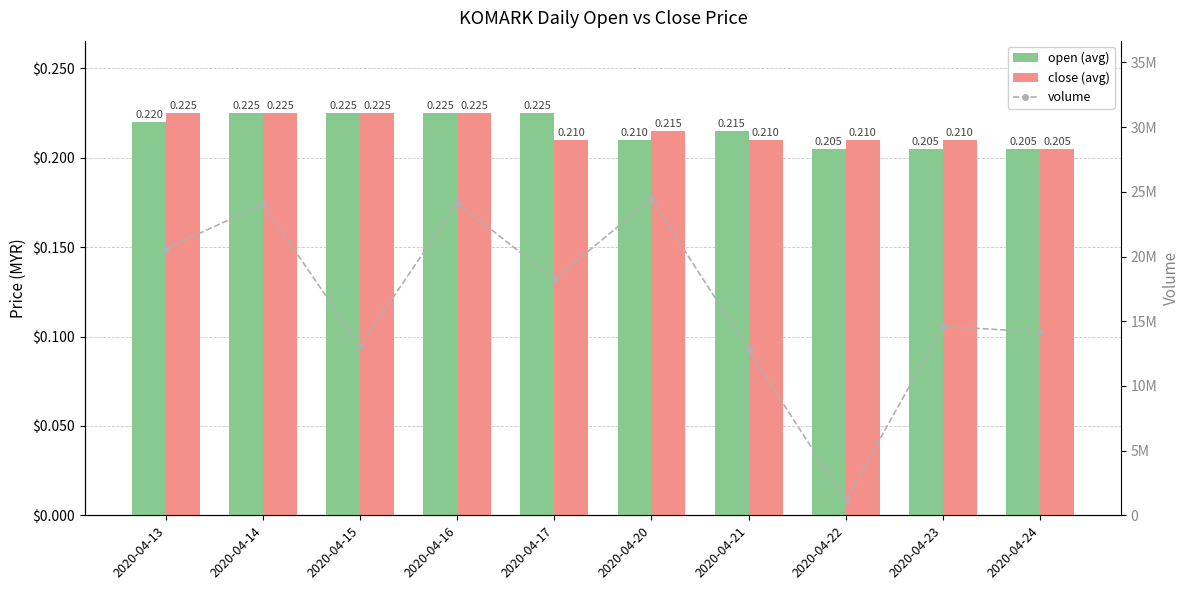

How many categories are shown in the chart?

10